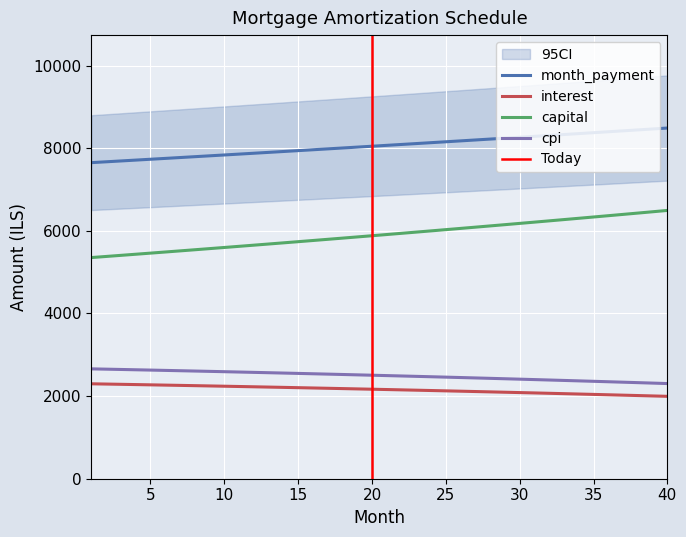

Which series has the widest spread of values?

capital